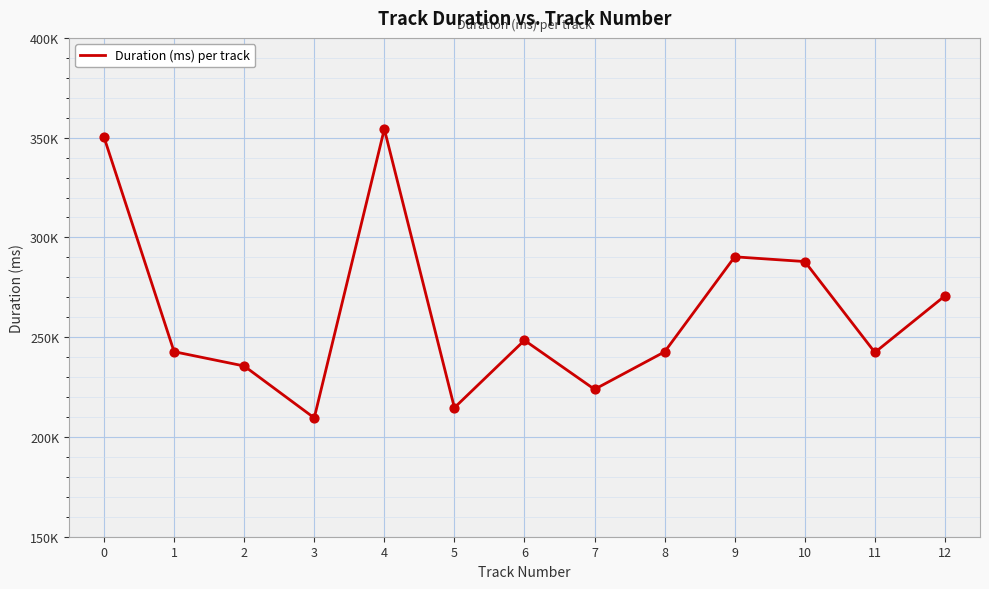

Does the chart have visible grid lines?

Yes